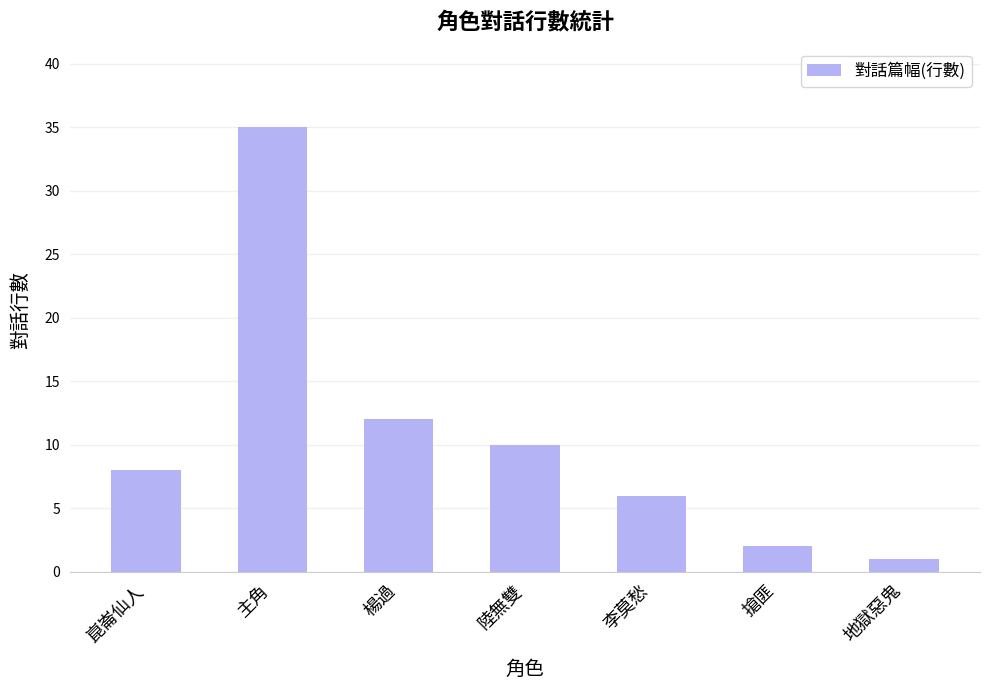

The chart shows a value of 1 at 地獄惡鬼. True or false?

True